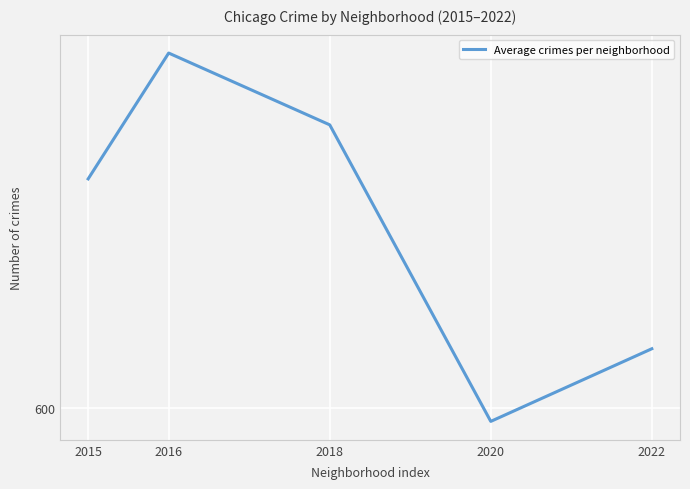

Rank the categories by value from lowest to highest.

2020, 2022, 2015, 2018, 2016